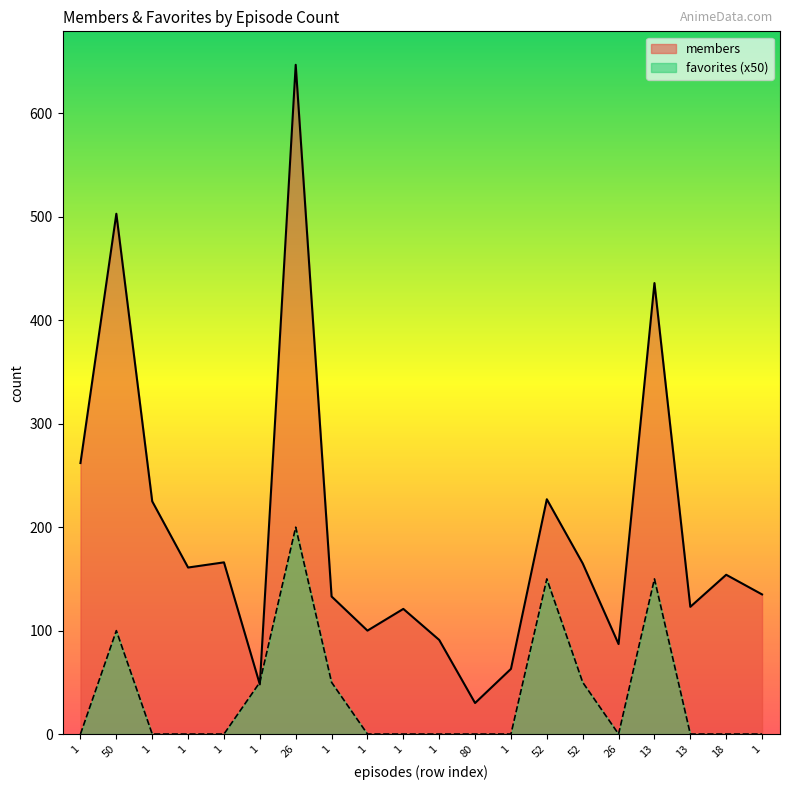

What is the sum of all members values?

3877